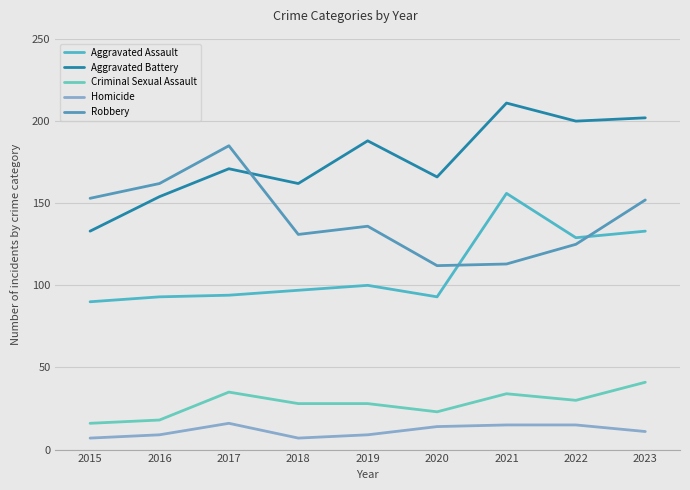

Does the chart have visible grid lines?

Yes